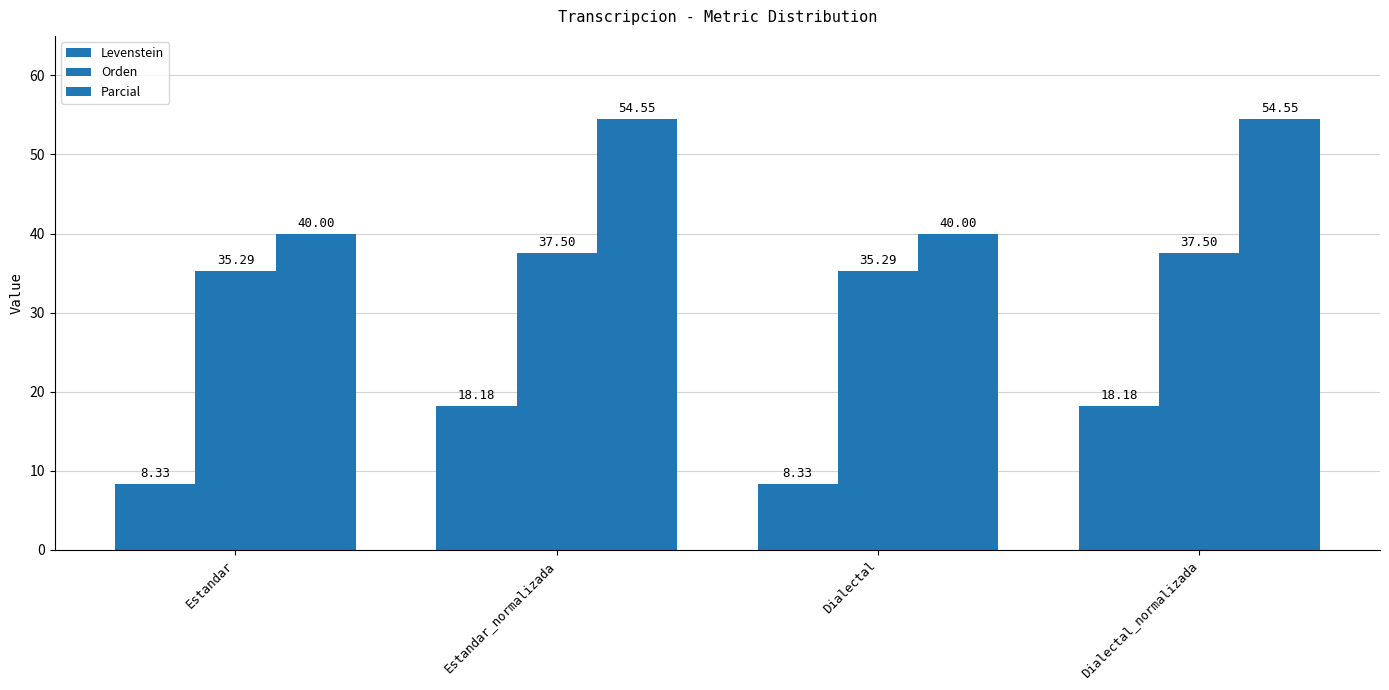

Is the value of Orden at Estandar_normalizada greater than the value of Parcial at Estandar?

No